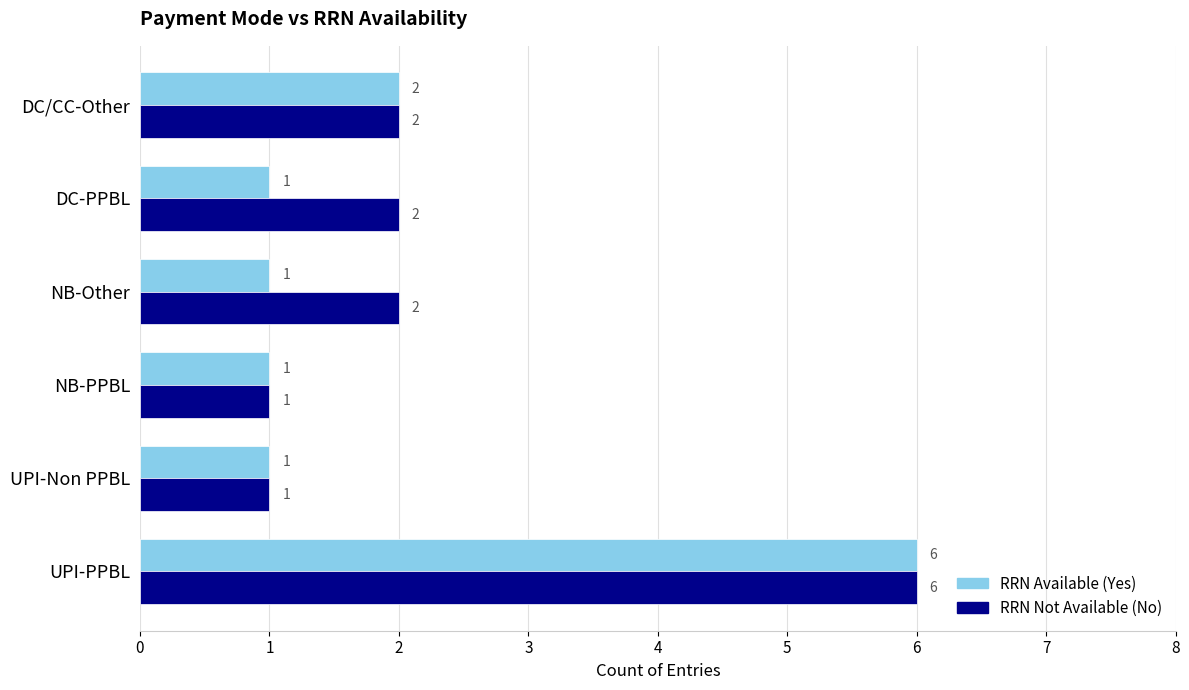

Count the RRN Not Available (No) values in the range 1 to 2.

5